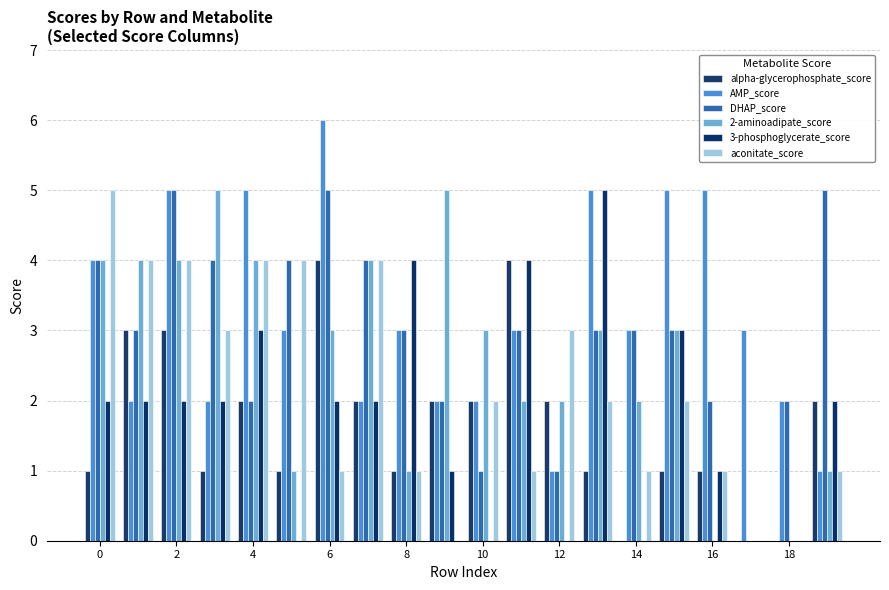

Are the bars horizontal?

No